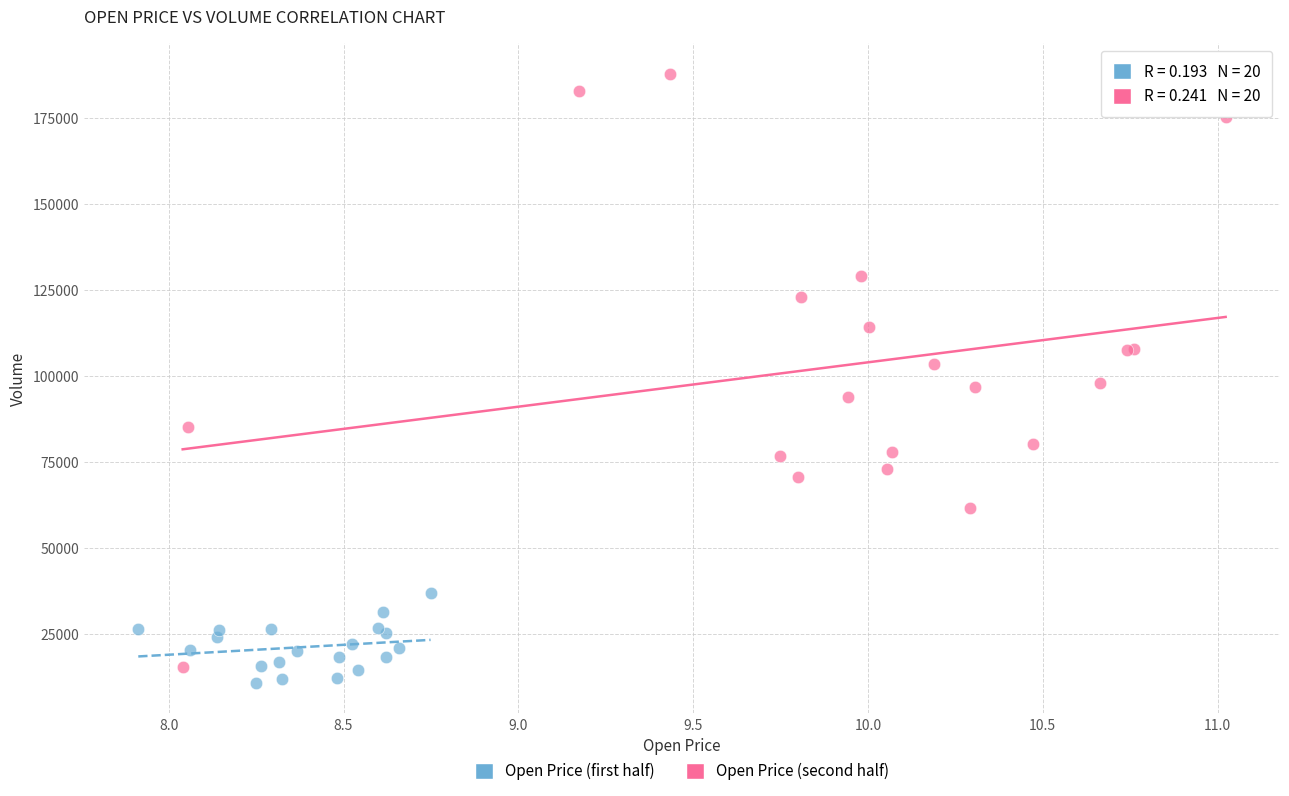

Which series reaches the maximum Y coordinate?

Open Price (second half)